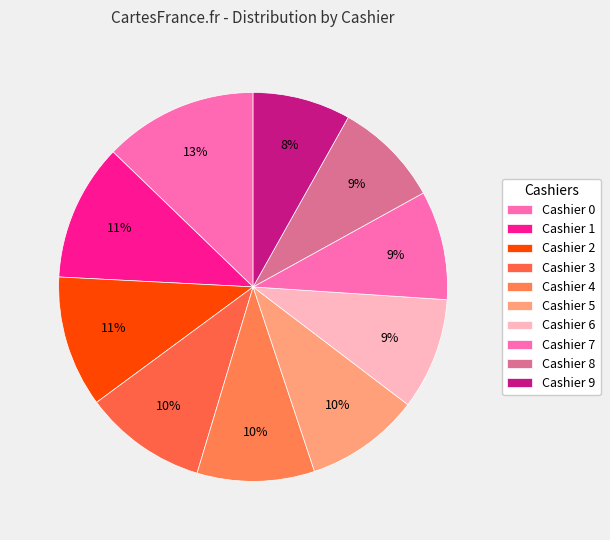

Which category has the biggest portion of the pie?

Cashier 0